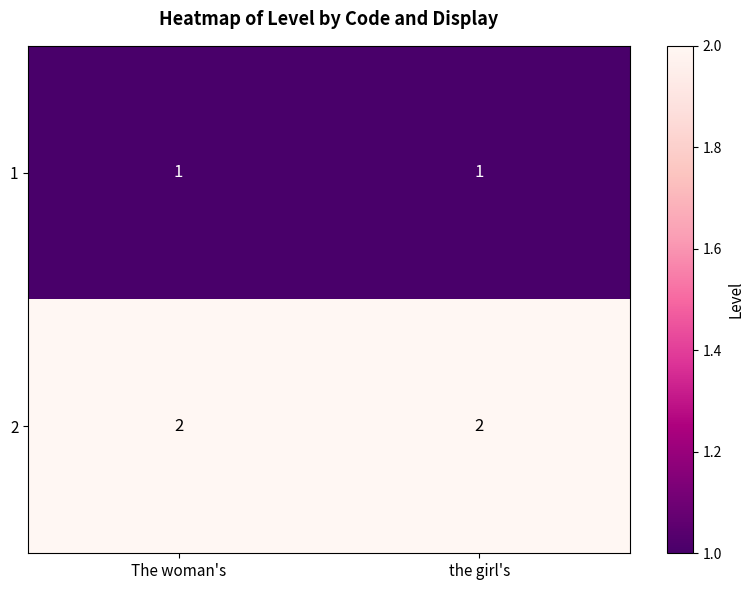

Is it true that 2 equals 1 at The woman's?

False